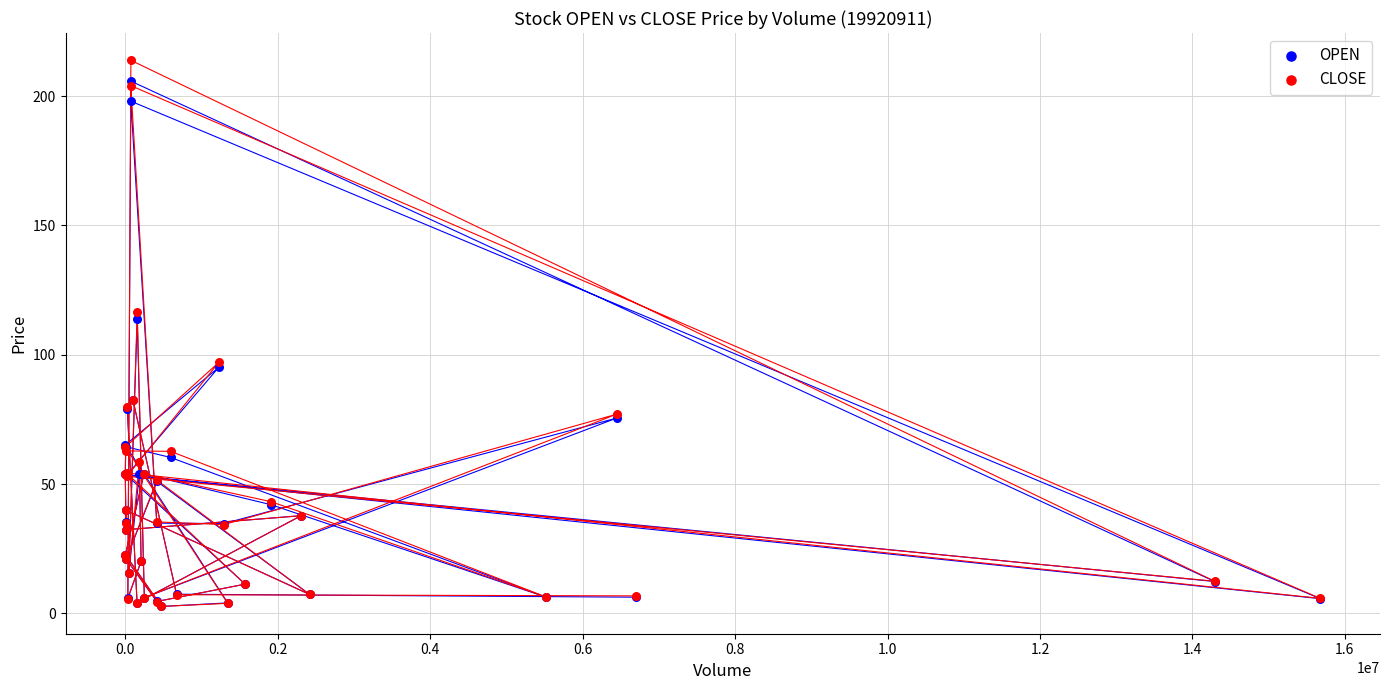

Across all series, what Y value is closest to 108?

113.6